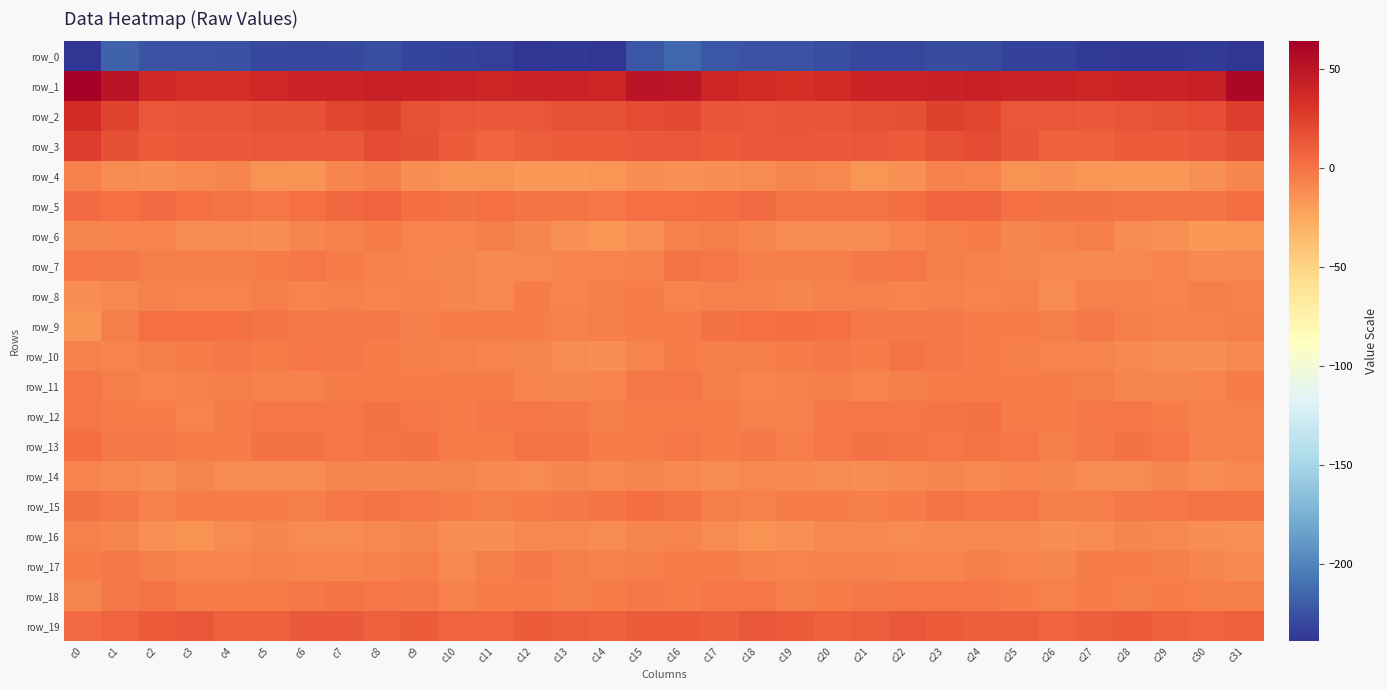

What is the maximum value for row_18?

-1.3